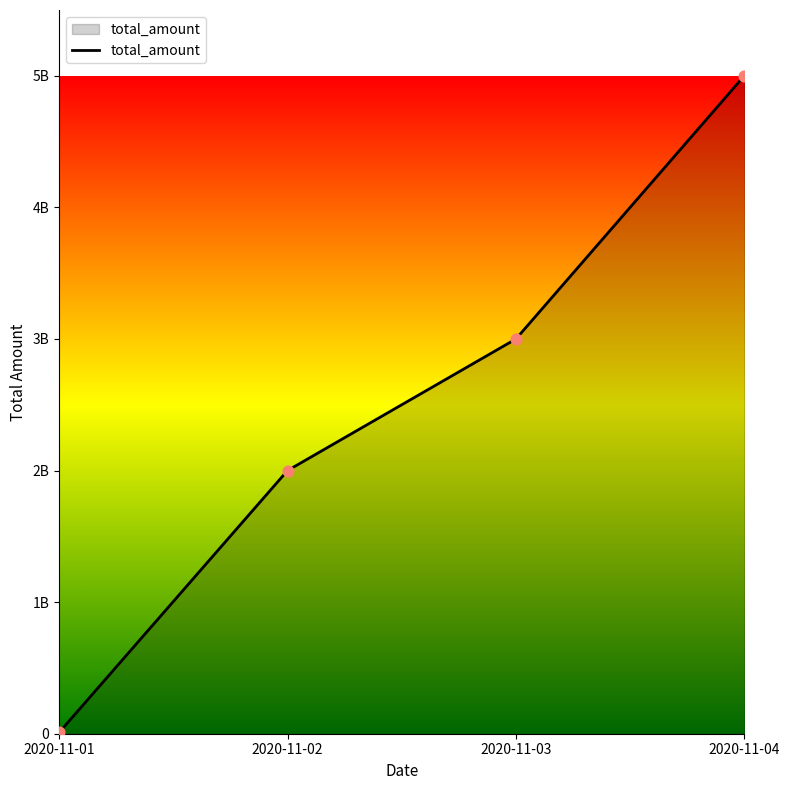

What is the ratio of the value at 2020-11-04 to the value at 2020-11-01?

500.0